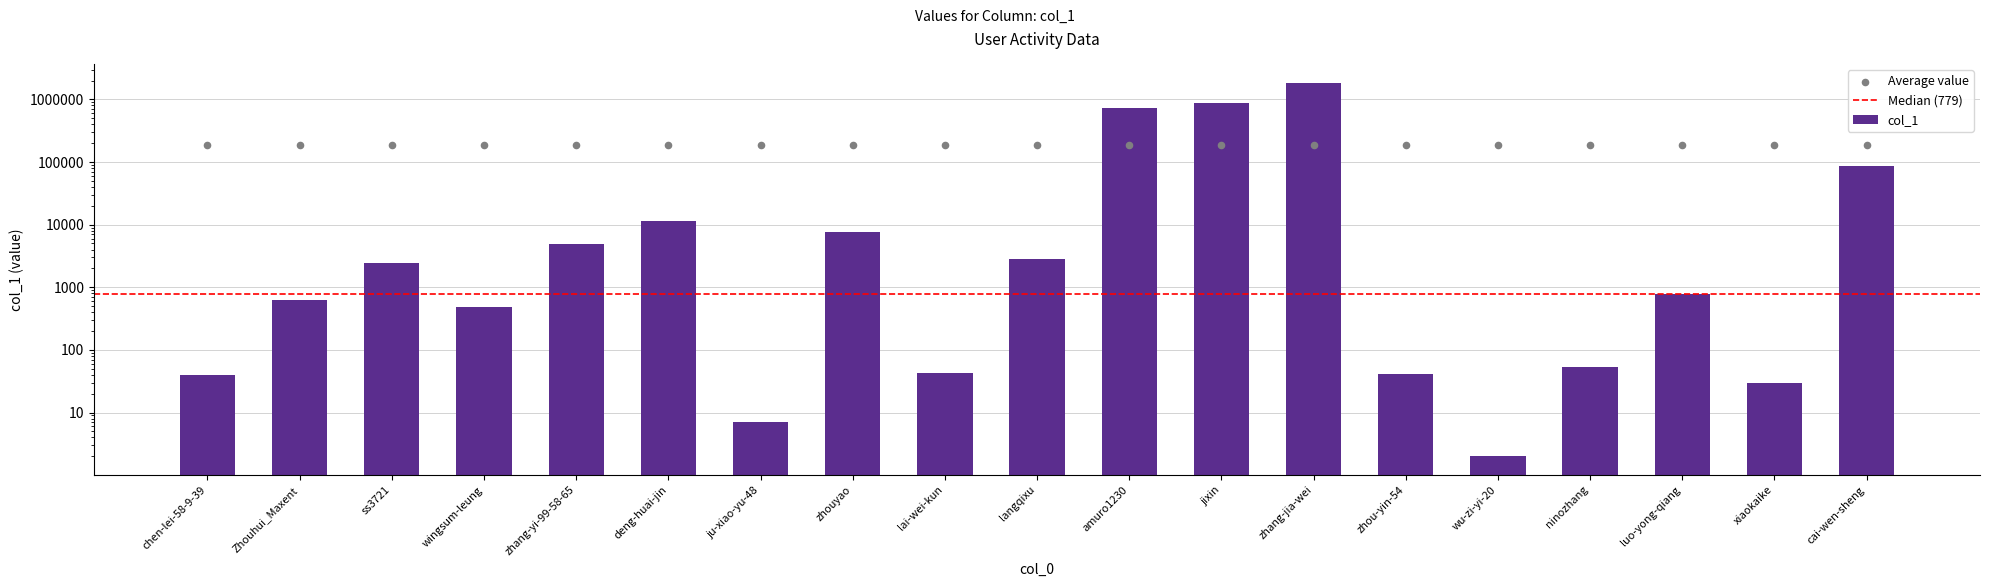

Between zhang-yi-99-58-65 and luo-yong-qiang, which is larger?

zhang-yi-99-58-65